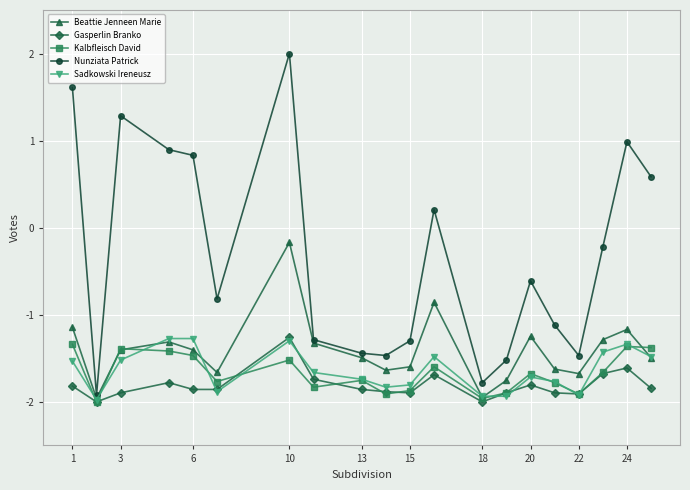

What is the smallest value displayed?

-2.0